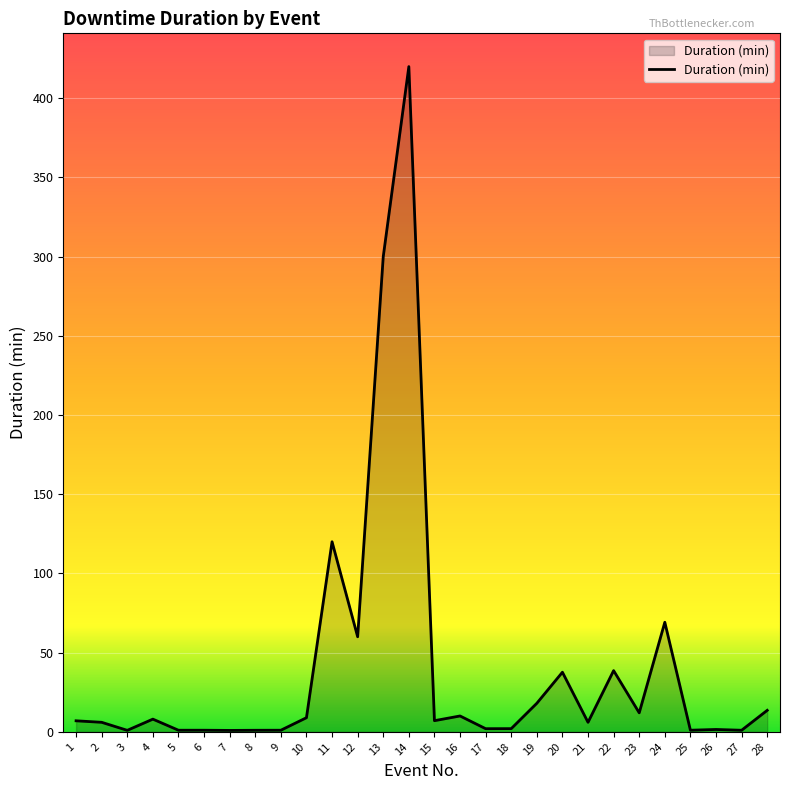

Where is the first local minimum?

3